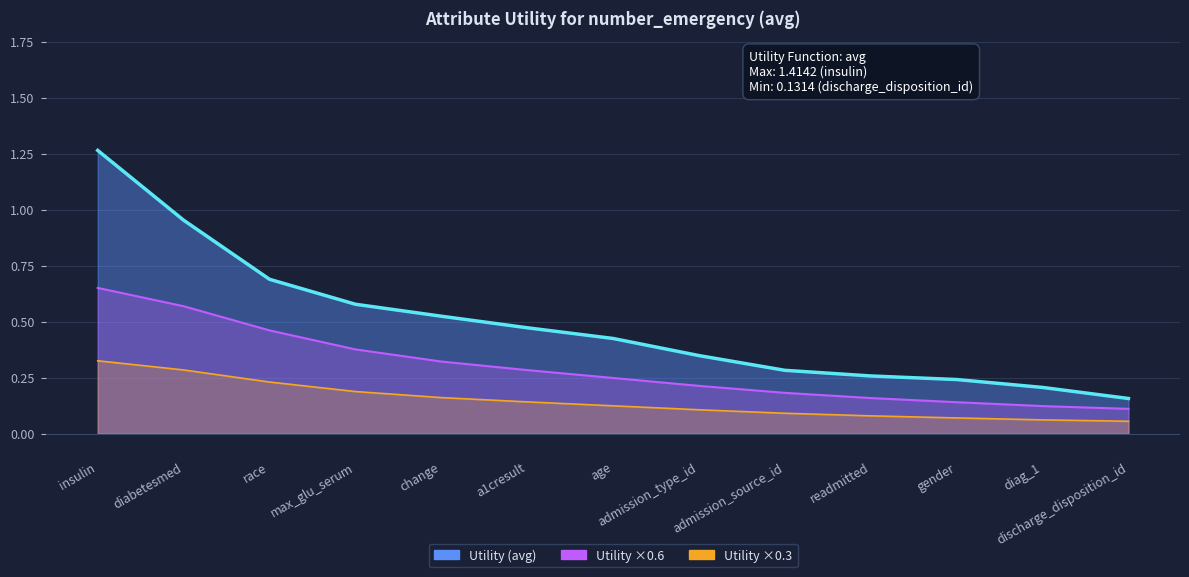

List the labels in order of value, largest first.

insulin, diabetesmed, race, max_glu_serum, change, a1cresult, age, admission_type_id, admission_source_id, readmitted, gender, diag_1, discharge_disposition_id